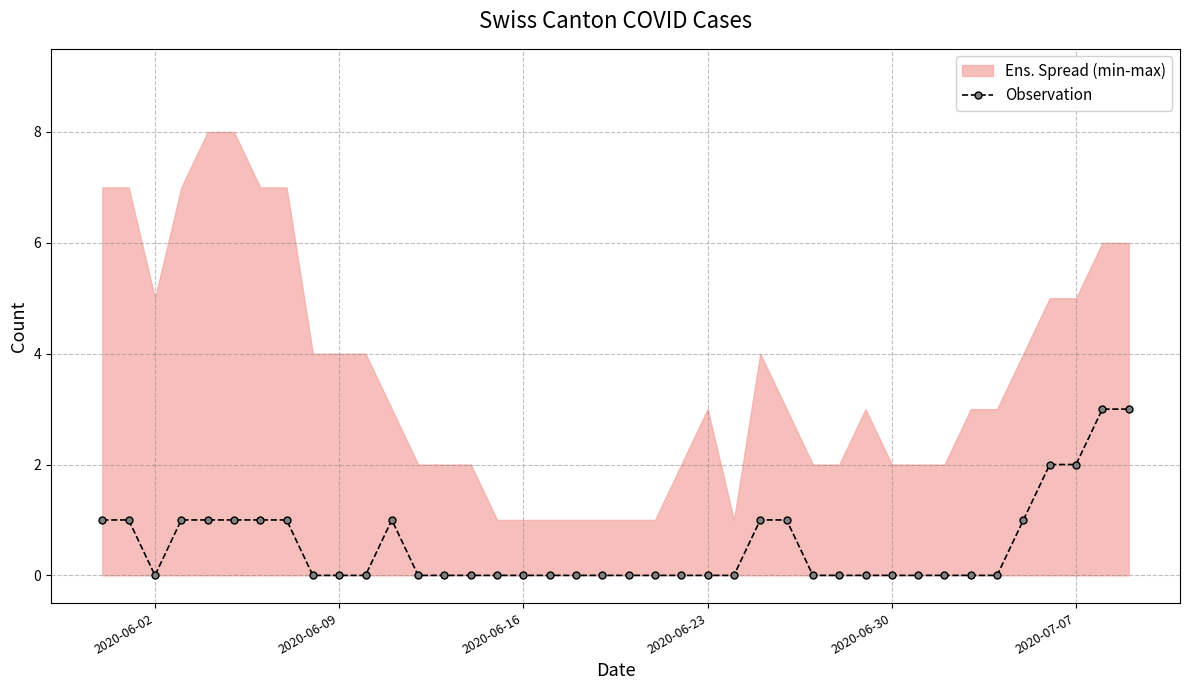

The Observation series shows 3 at 2020-07-07. True or false?

False